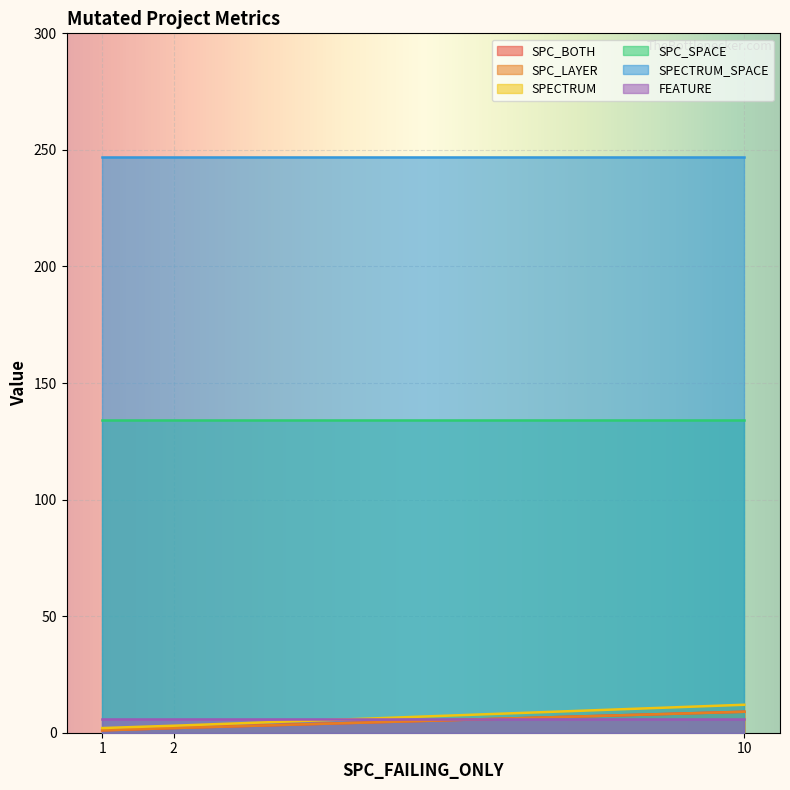

At which category is the sum across all series the highest?

10